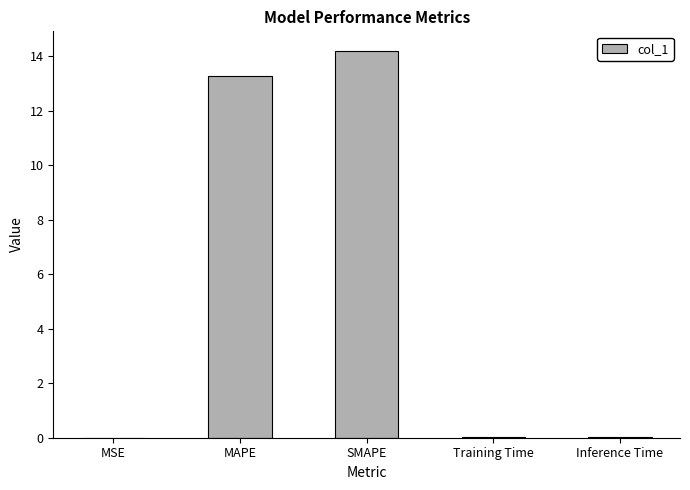

The value at MAPE is 20.2. True or false?

False